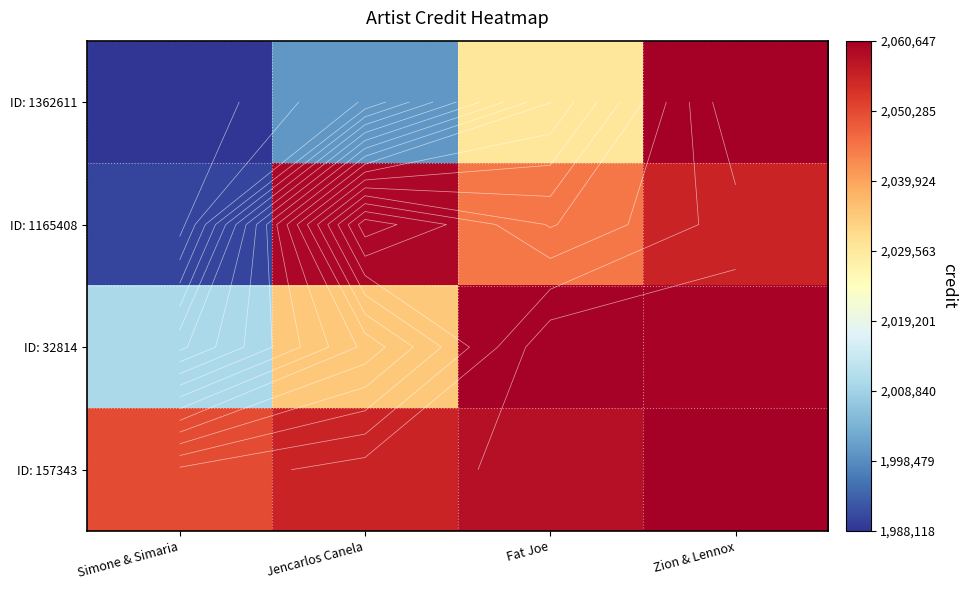

List the labels in order of ID: 1362611 value, smallest first.

Simone & Simaria, Jencarlos Canela, Fat Joe, Zion & Lennox